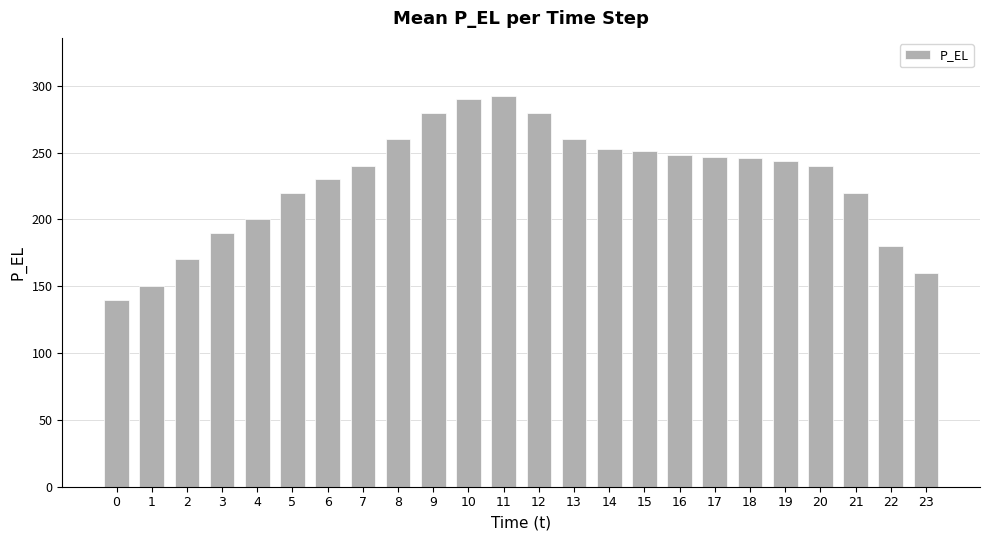

Where does the data first go above 243?

8